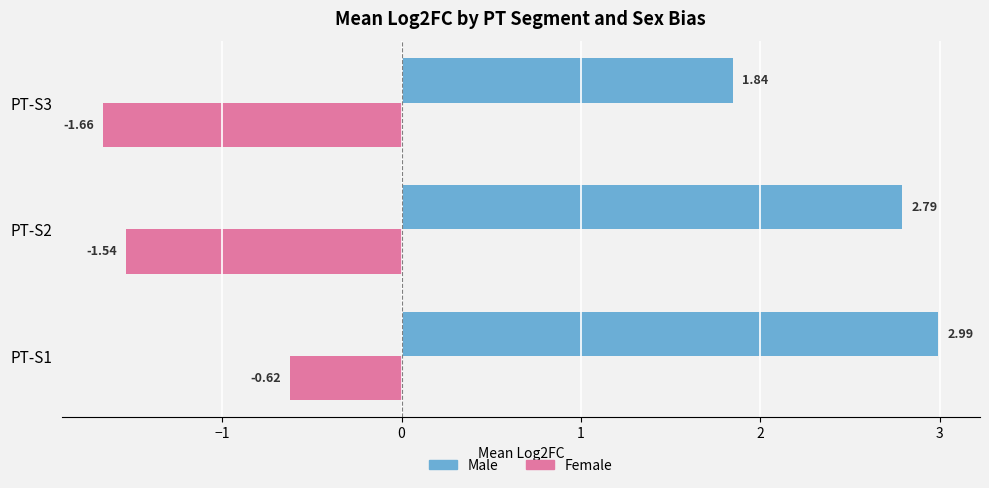

What are all the series names shown in the legend?

Male, Female